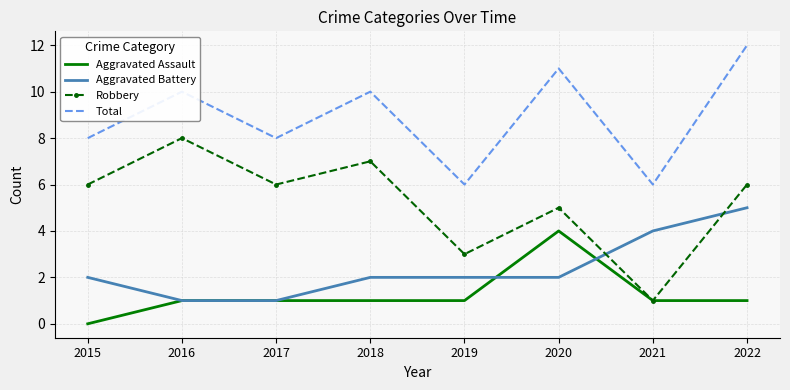

What is the total value across all series at 2020?

22